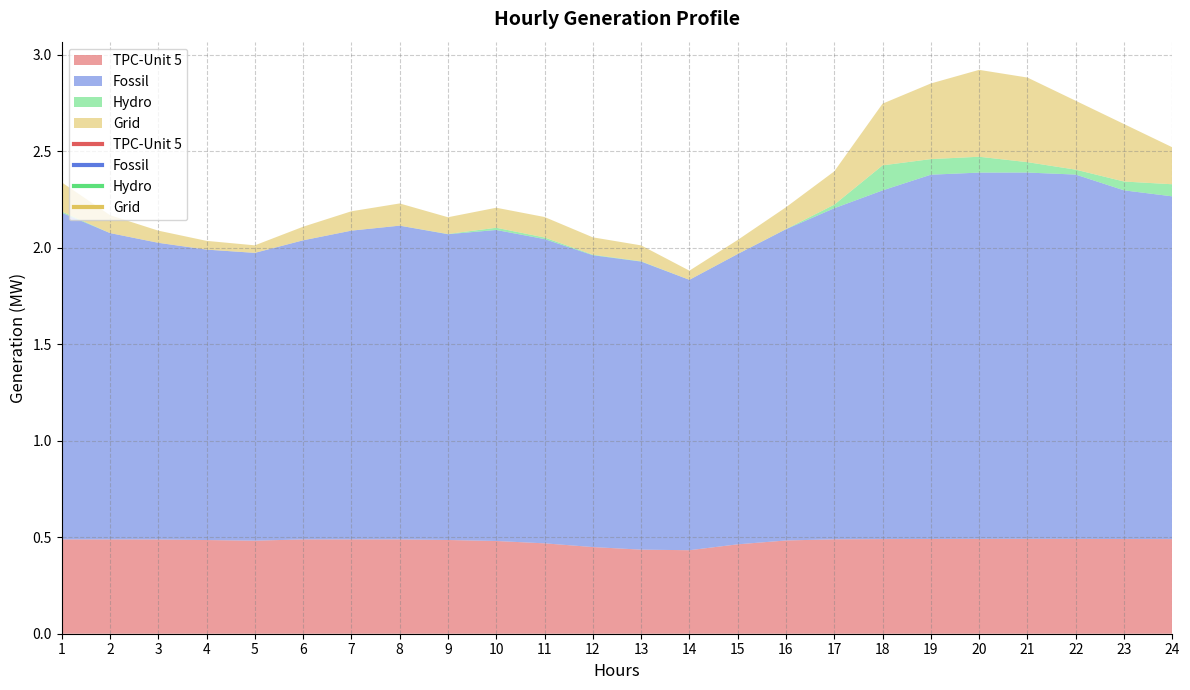

Reading right to left, transcribe all the data shown in this chart.

TPC-Unit 5: 0.5	0.5	0.5	0.5	0.5	0.5	0.5	0.5	0.5	0.5	0.4	0.4	0.4	0.5	0.5	0.5	0.5	0.5	0.5	0.5	0.5	0.5	0.5	0.5
Fossil: 1.8	1.8	1.9	1.9	1.9	1.9	1.8	1.7	1.6	1.5	1.4	1.5	1.5	1.6	1.6	1.6	1.6	1.6	1.5	1.5	1.5	1.5	1.6	1.7
Hydro: 0.1	0.0	0.0	0.1	0.1	0.1	0.1	0.0	0.0	0.0	0.0	0.0	0.0	0.0	0.0	0.0	0.0	0.0	0.0	0.0	0.0	0.0	0.0	0.0
Grid: 0.2	0.3	0.4	0.4	0.5	0.4	0.3	0.2	0.1	0.1	0.0	0.1	0.1	0.1	0.1	0.1	0.1	0.1	0.1	0.0	0.0	0.1	0.1	0.2